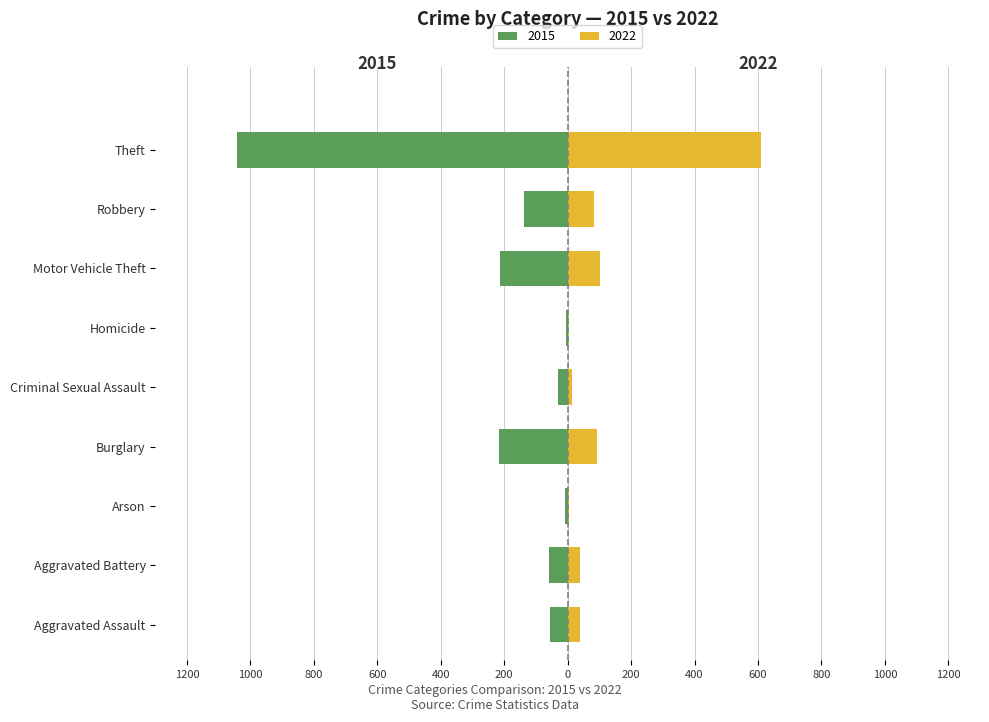

What is the label of the 2nd bar from the right?

Robbery